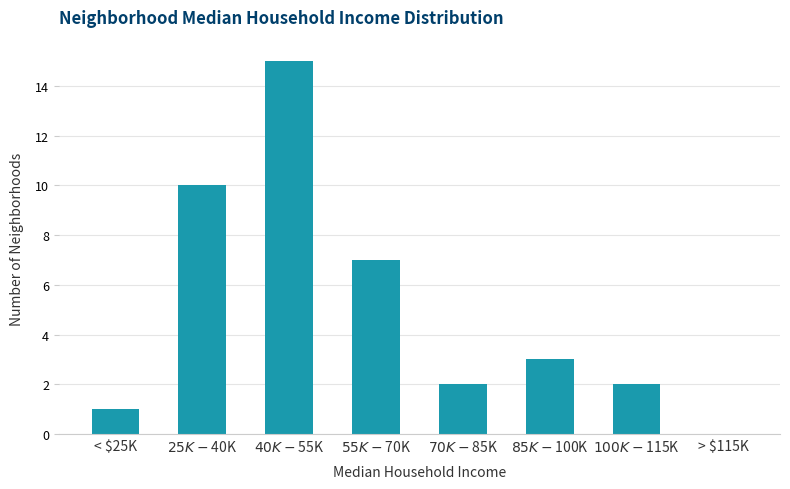

What is the greatest value displayed?

15